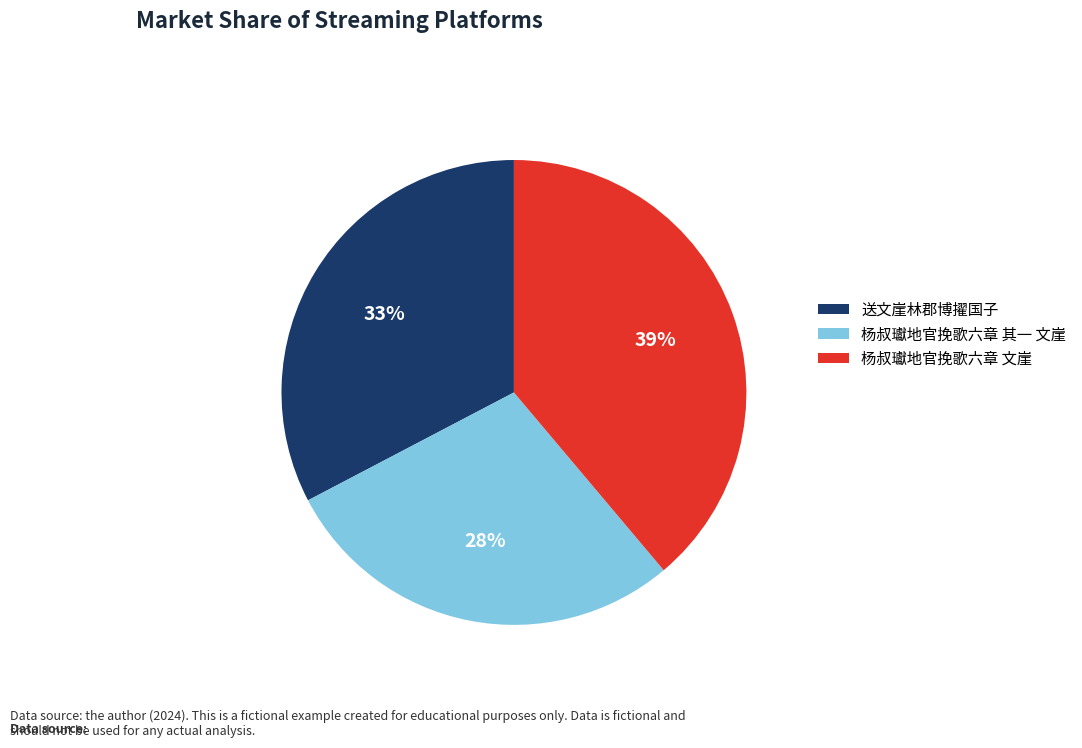

How many segments does this pie chart have?

3